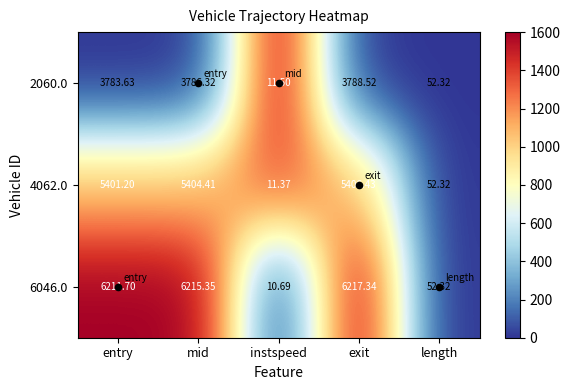

At which label does 2060.0 first exceed 3783?

entry